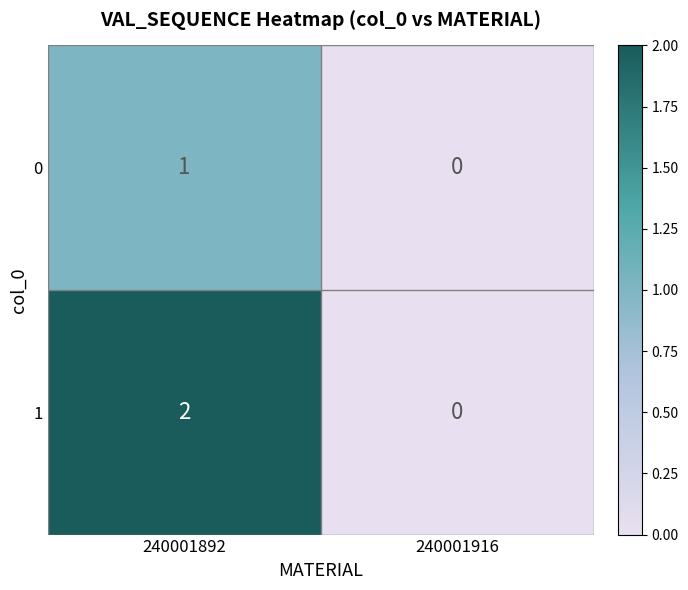

The 1 series shows -1 at 240001916. True or false?

False